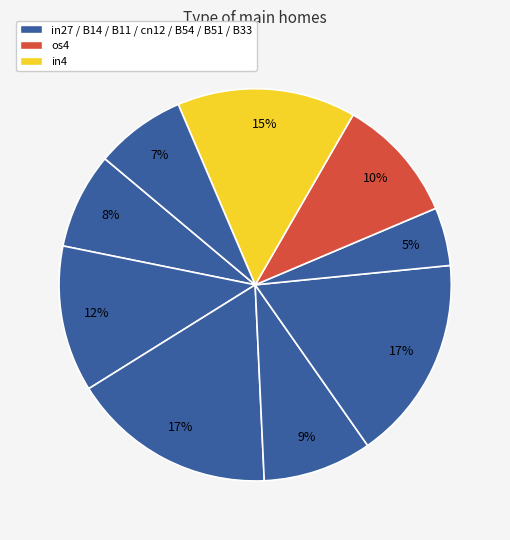

To the nearest percent, what is the average slice percentage?

11%